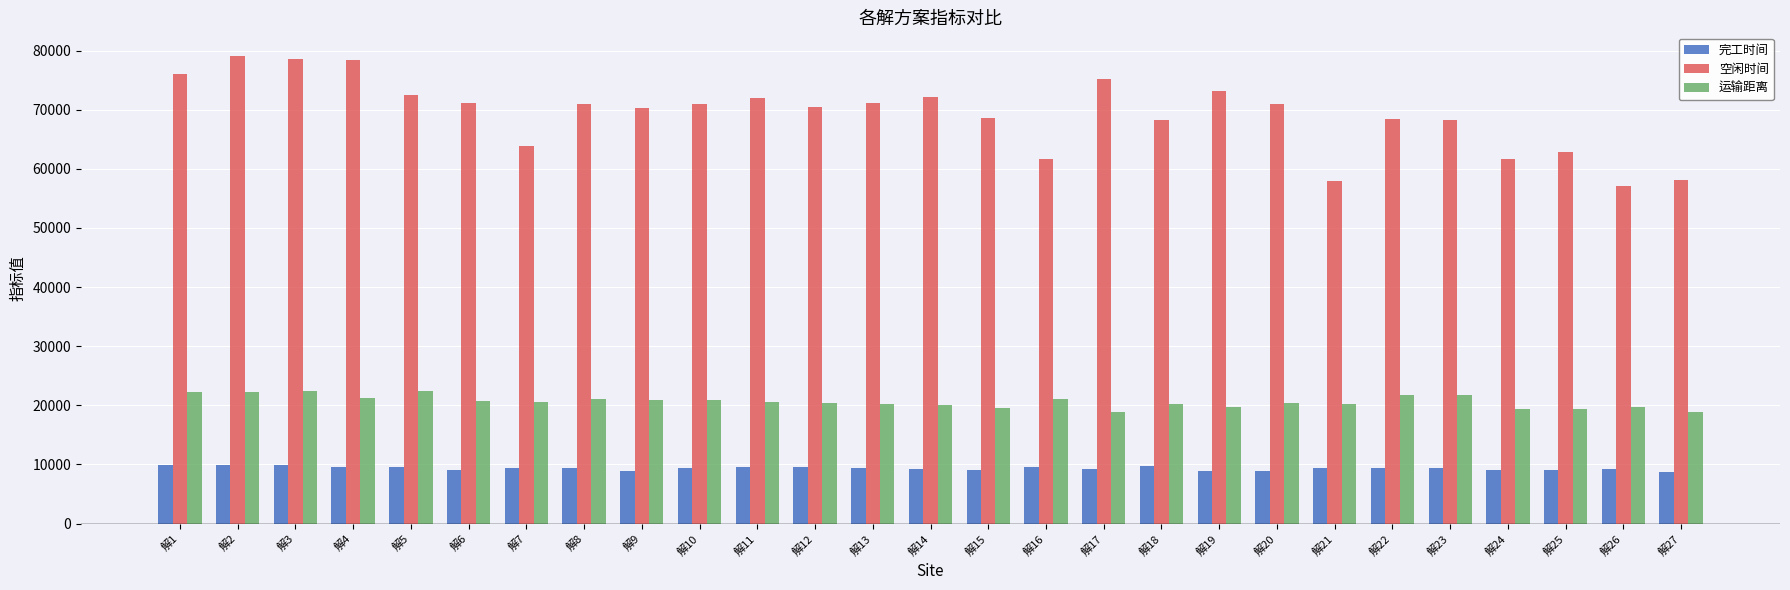

What is the sum of the 运输距离 values at 解22 and 解8?

42945.4